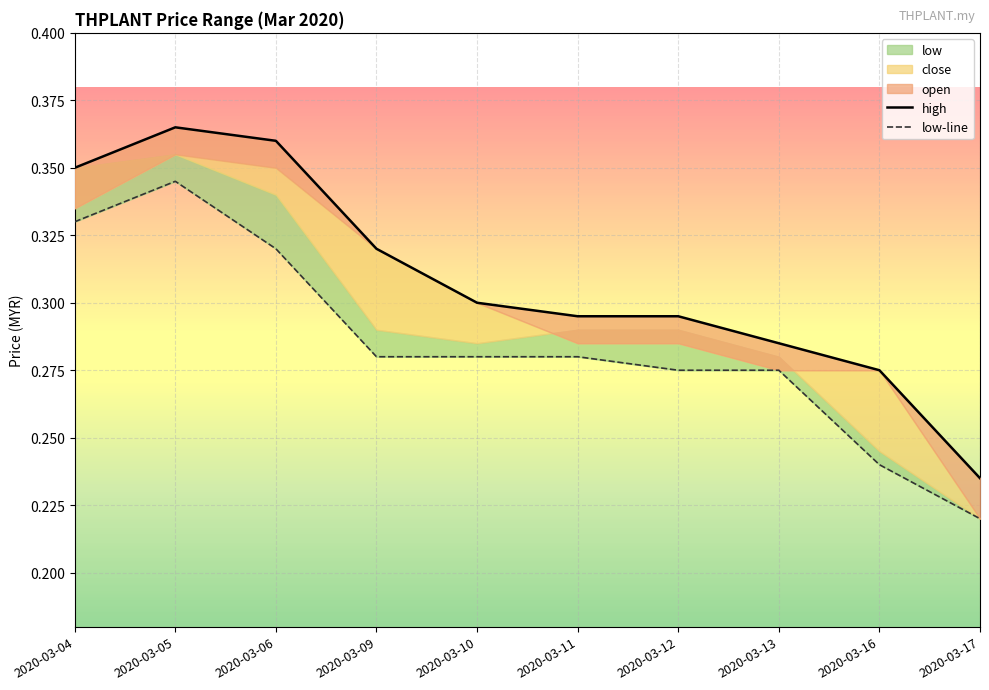

Rank the categories by high value from lowest to highest.

2020-03-17, 2020-03-16, 2020-03-13, 2020-03-11, 2020-03-12, 2020-03-10, 2020-03-09, 2020-03-04, 2020-03-06, 2020-03-05